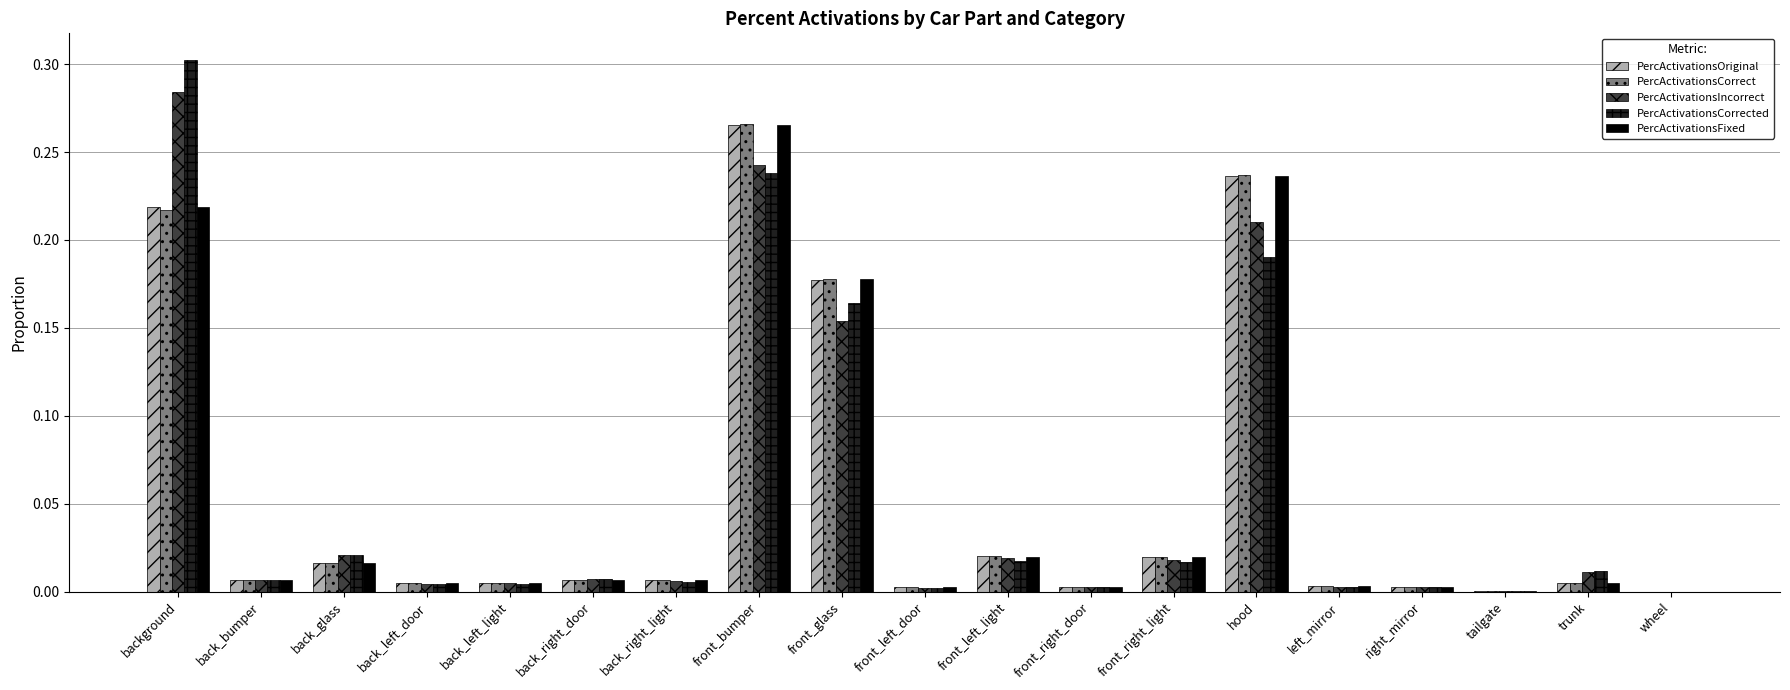

What is the sum of all PercActivationsIncorrect values?

1.0